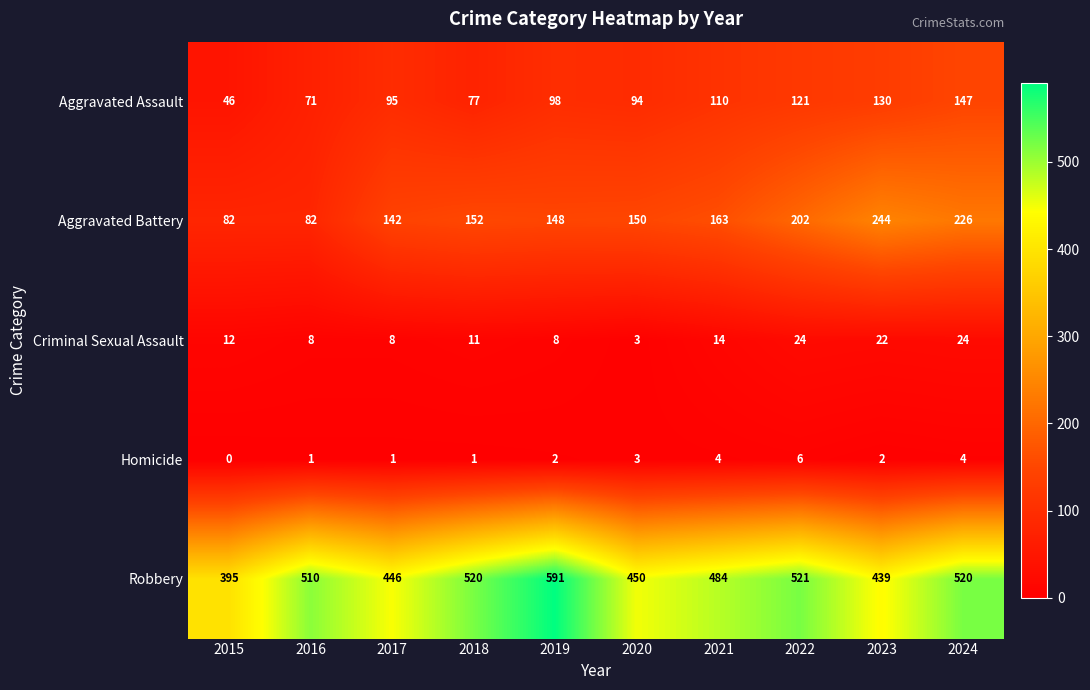

At which label does Robbery reach its peak?

2019